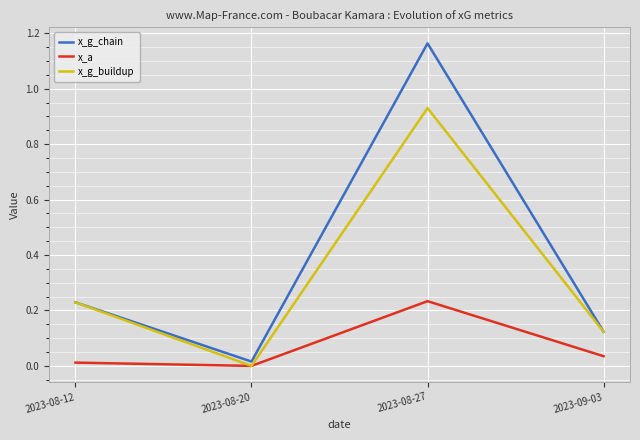

How many interior local peaks does the x_a series have?

1